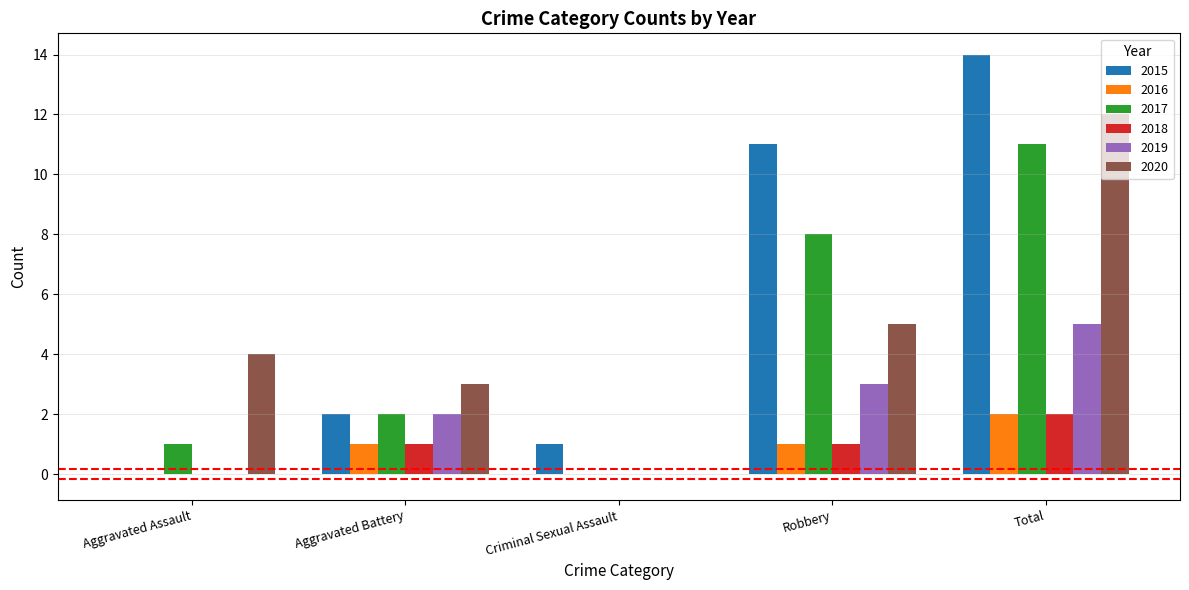

Read the 2016 value at Total.

2